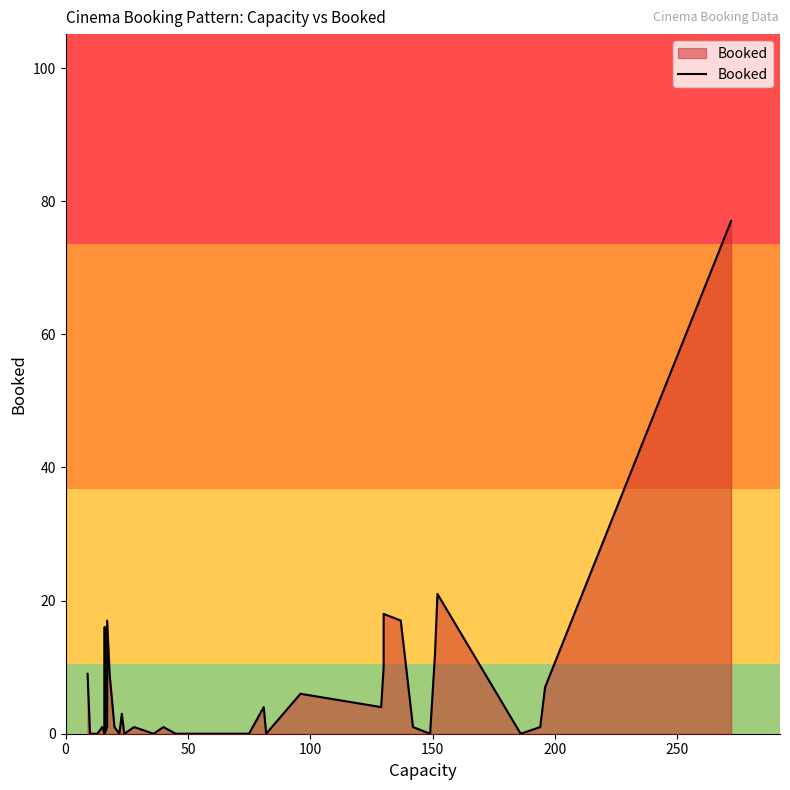

Reading right to left, extract all data points from this chart.

77	7	1	0	21	12	0	1	17	18	10	4	6	0	4	0	0	0	0	1	0	1	0	0	3	0	1	9	17	17	1	0	16	0	1	0	0	0	0	9